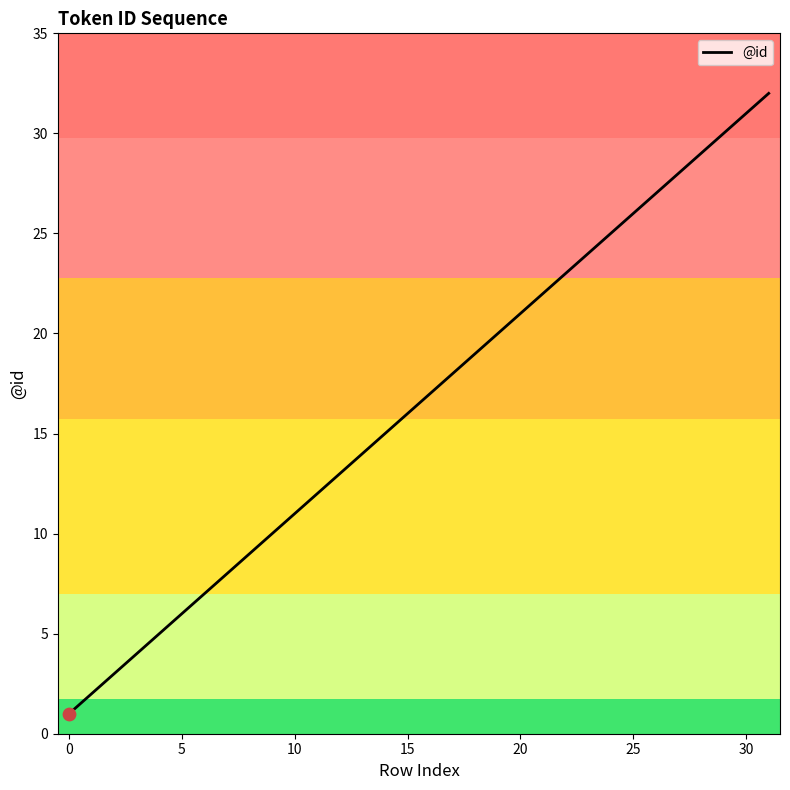

What is the maximum value shown in the chart?

32